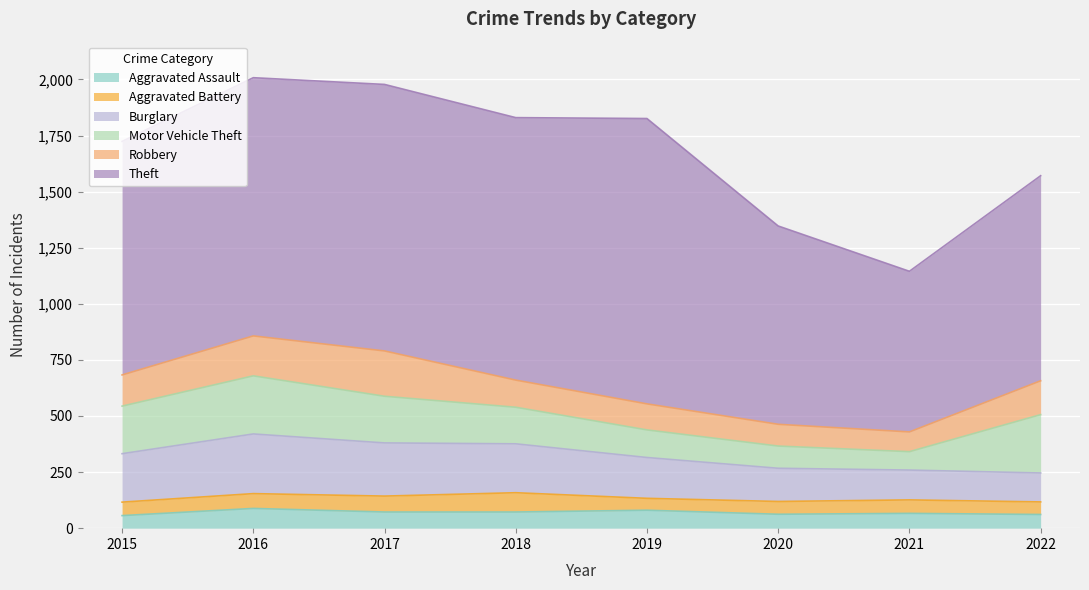

Does the chart display data point markers on the line(s)?

No